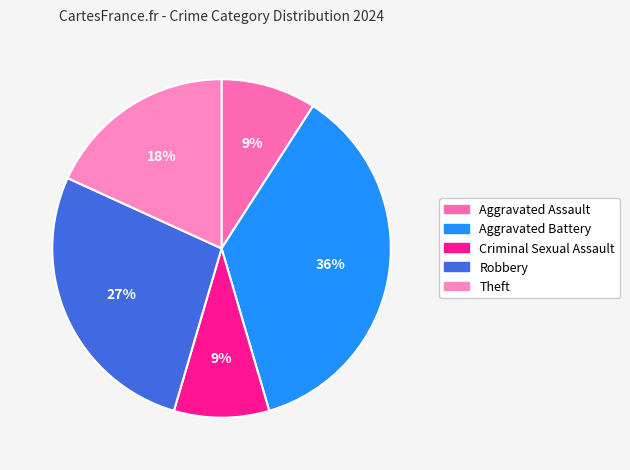

To the nearest percent, what is the difference between the largest and smallest slice percentages?

27%